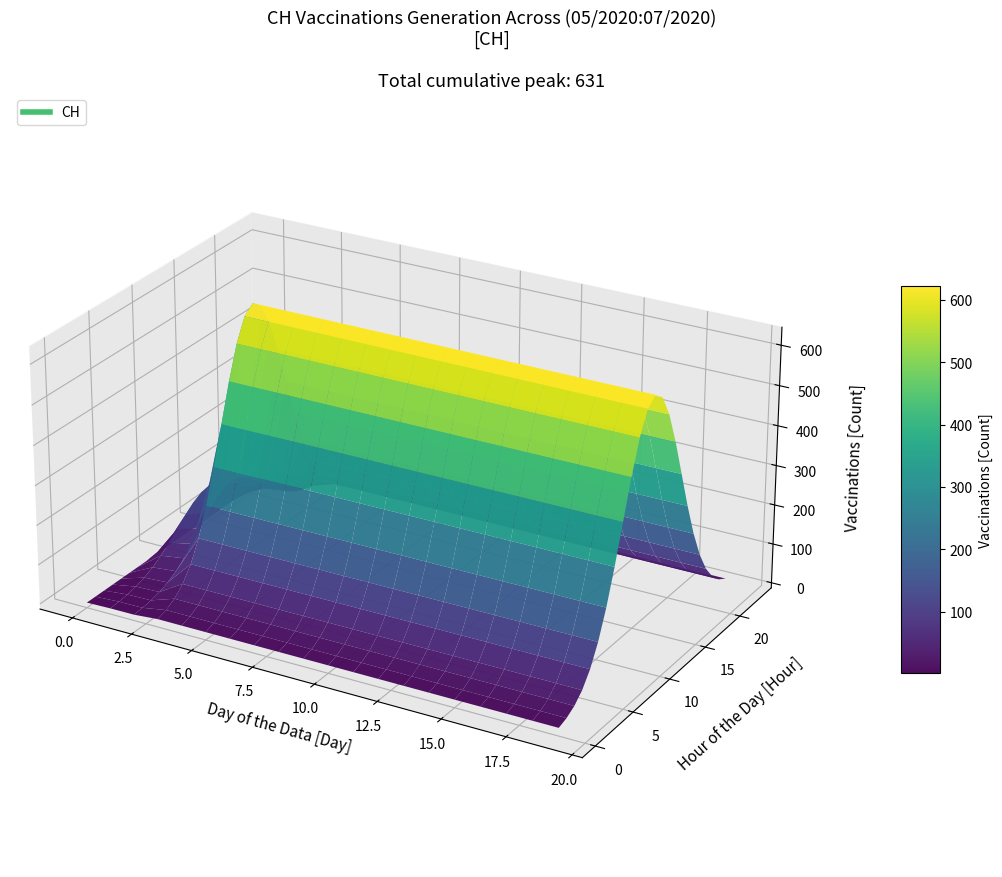

Reading left to right, transcribe all the data shown in this chart.

0	139	167	631	631	631	631	631	631	631	631	631	631	631	631	631	631	631	631	631